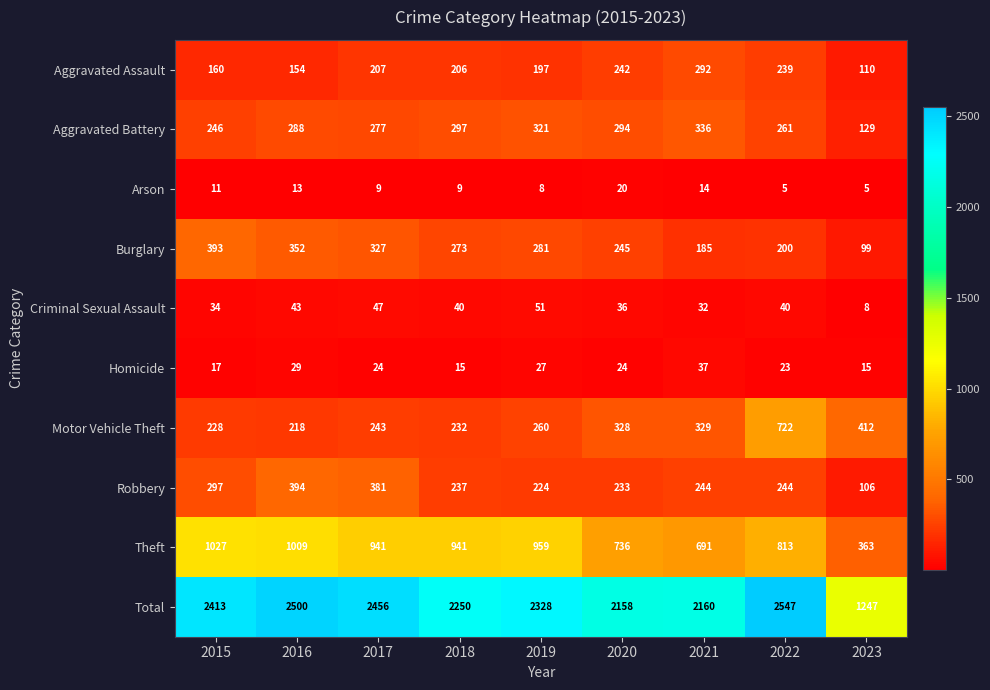

Which series has the widest spread of values?

Total